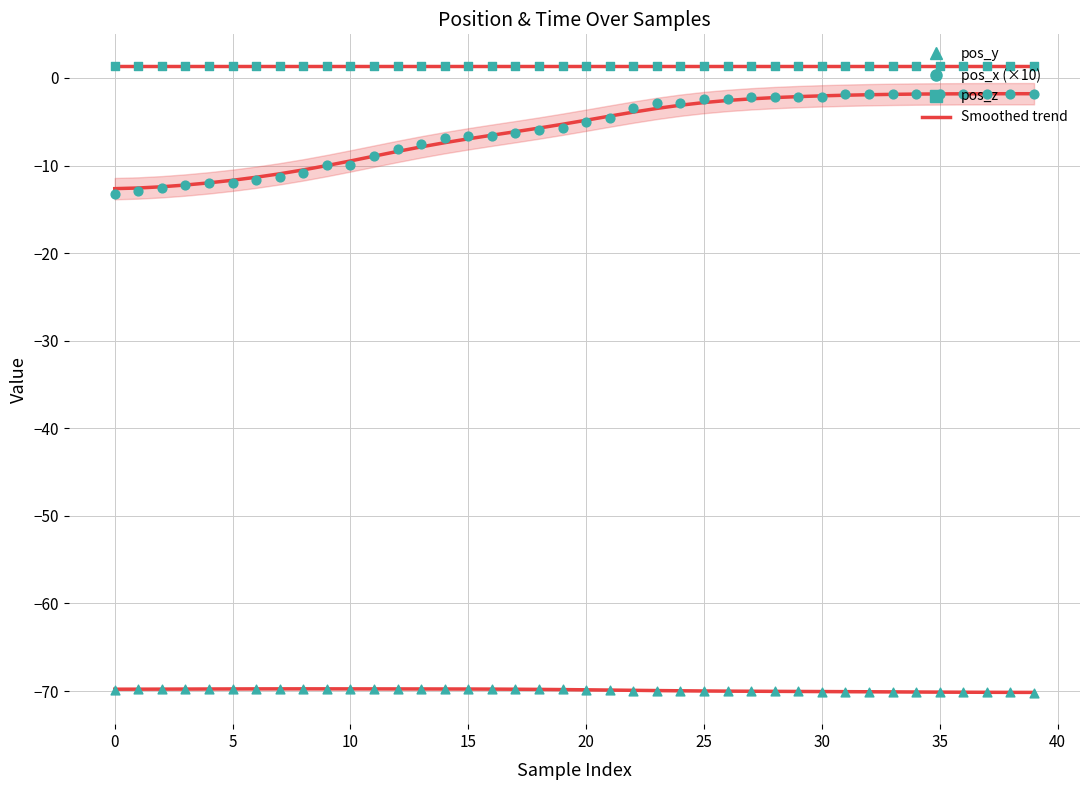

What is the total value across all series at 12?

-76.4